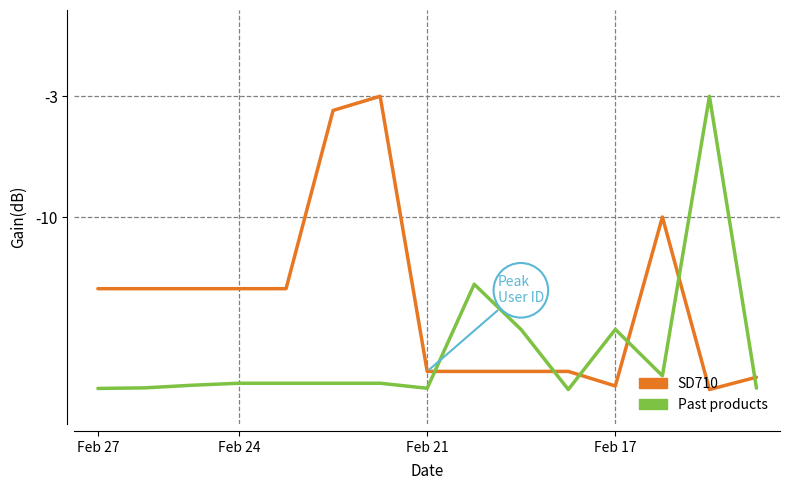

List the series in order of their overall mean, lowest first.

Past products, SD710